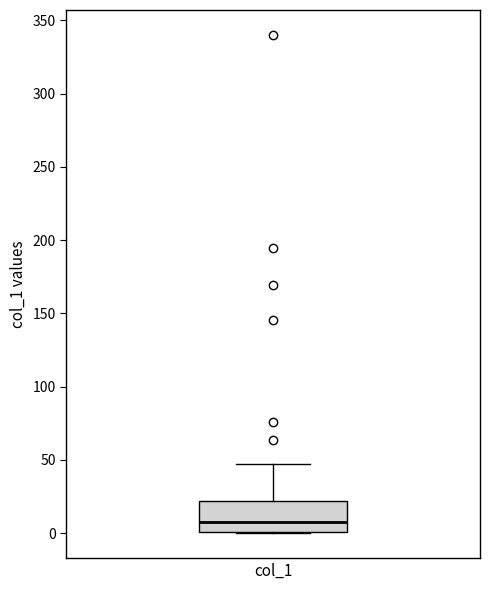

Read this box plot against the y-axis: the position of the median line, the range covered by the box, and the ends of both whiskers. The values are not printed on the chart, so give them approximately, as read against the axis.

median 10, box 0 to 20, whiskers 0 to 45